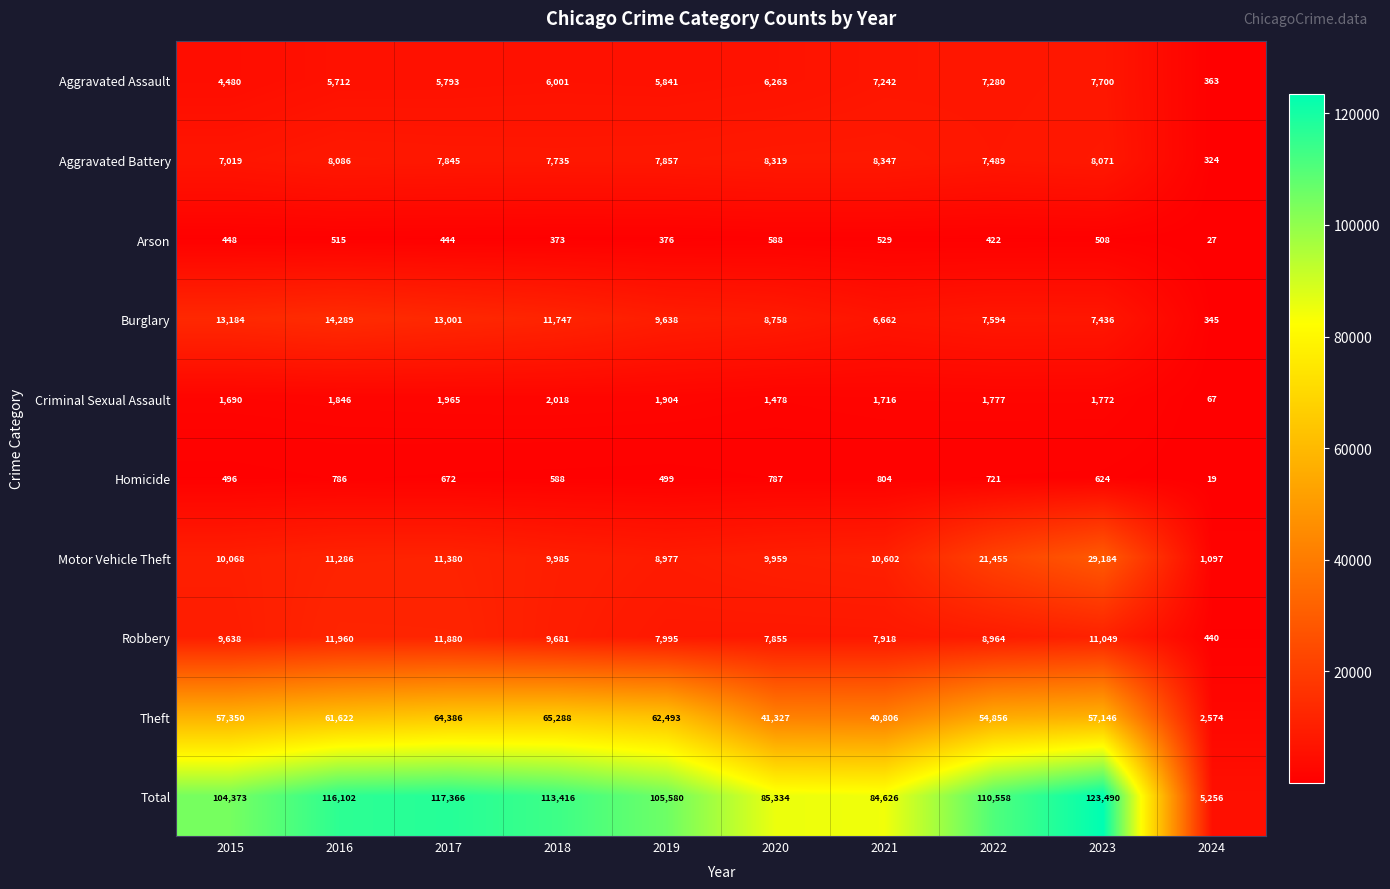

At which label does Burglary first exceed 9638?

2015